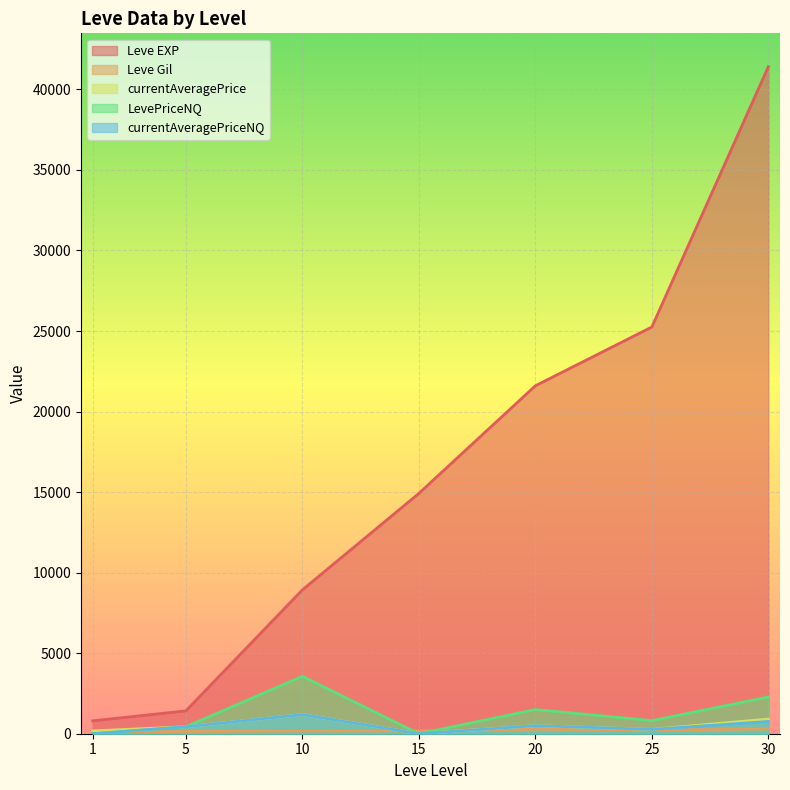

Reading left to right, list all the values displayed in this chart.

Leve EXP: 1=800.0	5=1420.0	10=8930.0	15=14920.0	20=21600.0	25=25250.0	30=41410.0
Leve Gil: 1=113.0	5=140.0	10=169.0	15=172.0	20=281.0	25=229.0	30=296.0
currentAveragePrice: 1=176.0	5=432.3	10=1188.0	15=0.0	20=500.0	25=271.3	30=911.1
LevePriceNQ: 1=0.0	5=432.3	10=3564.1	15=0.0	20=1500.0	25=814.0	30=2280.0
currentAveragePriceNQ: 1=0.0	5=432.3	10=1188.0	15=0.0	20=500.0	25=271.3	30=760.0